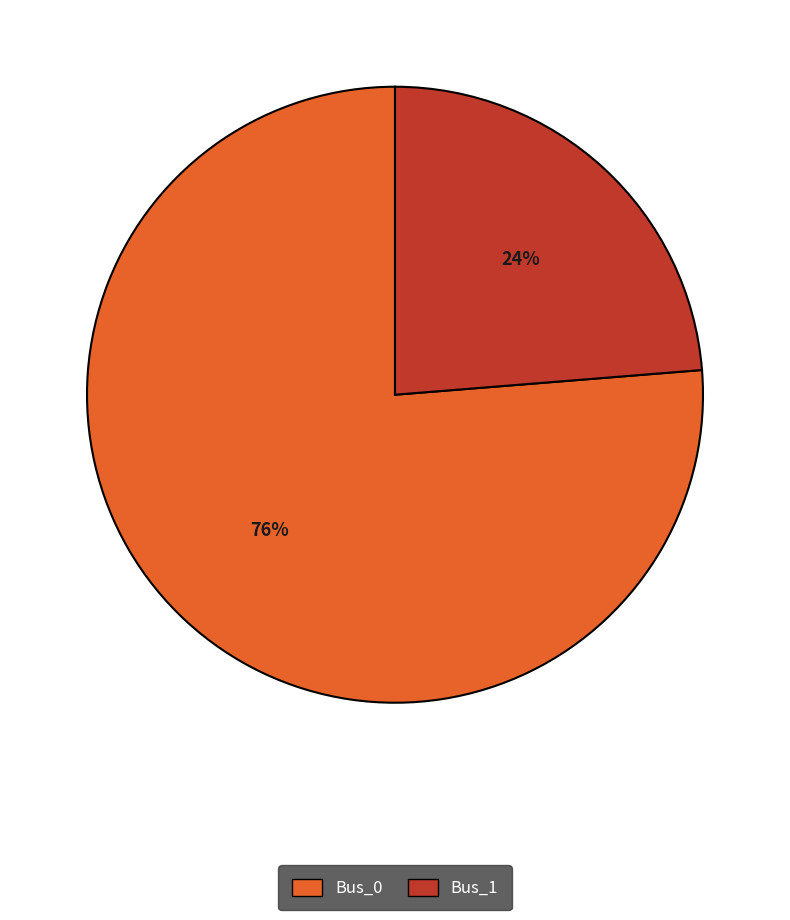

Count the number of slices in the pie.

2